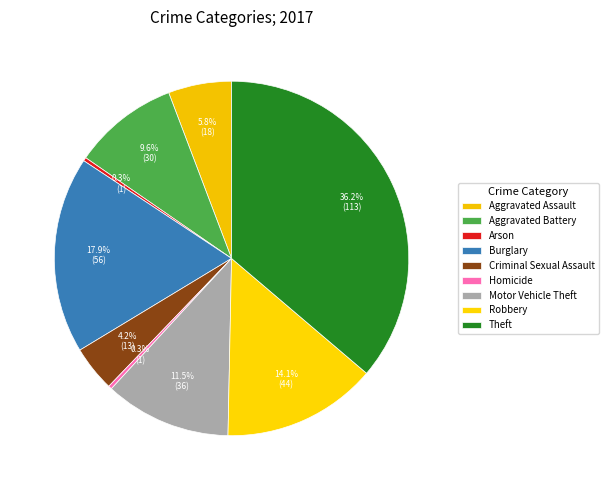

Does Aggravated Battery account for over 50% of the chart?

No